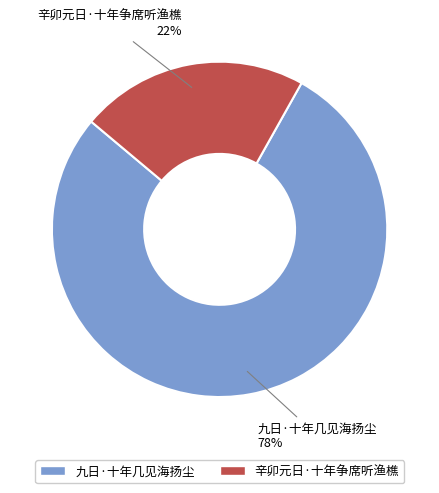

To the nearest percent, what portion does 九日·十年几见海扬尘 represent?

78%